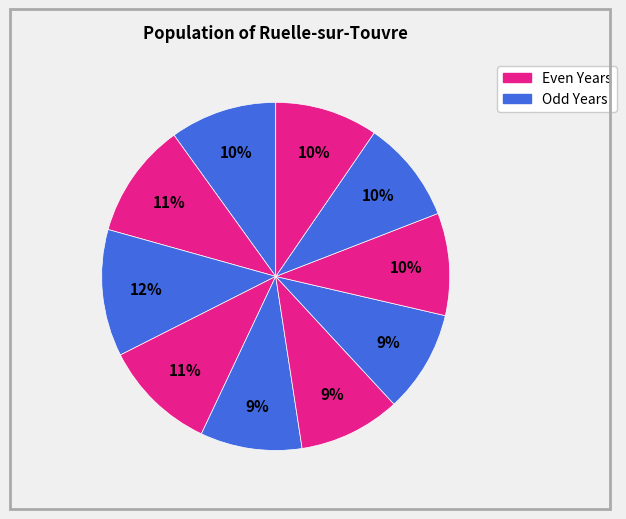

Count the number of slices in the pie.

10